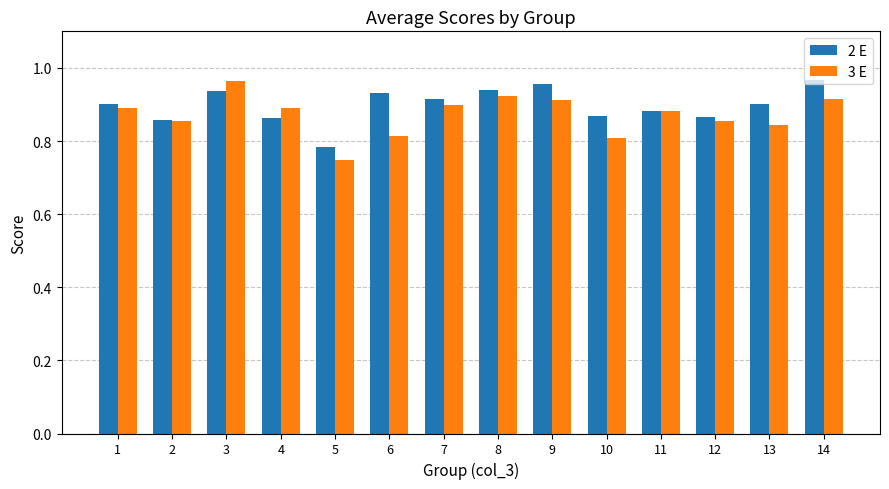

Which category has the lowest value in the 3 E series?

5